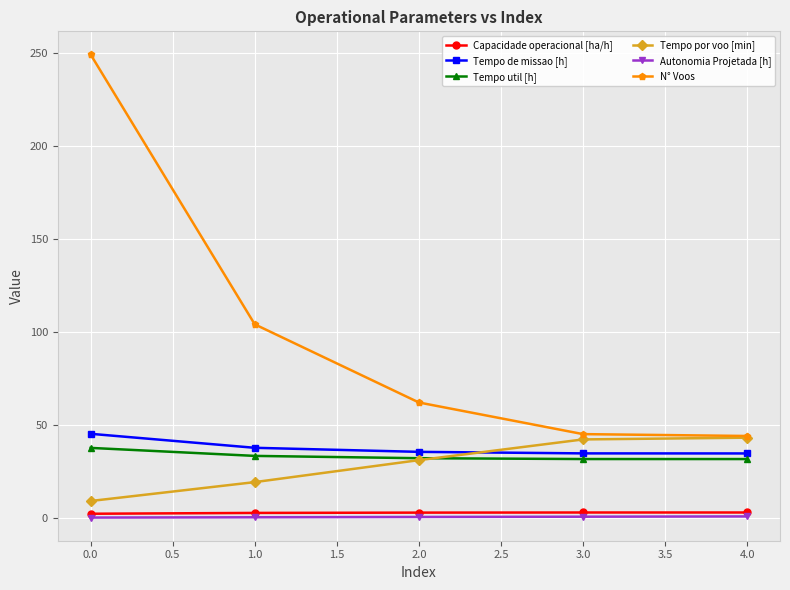

How many lines are shown in the chart?

6